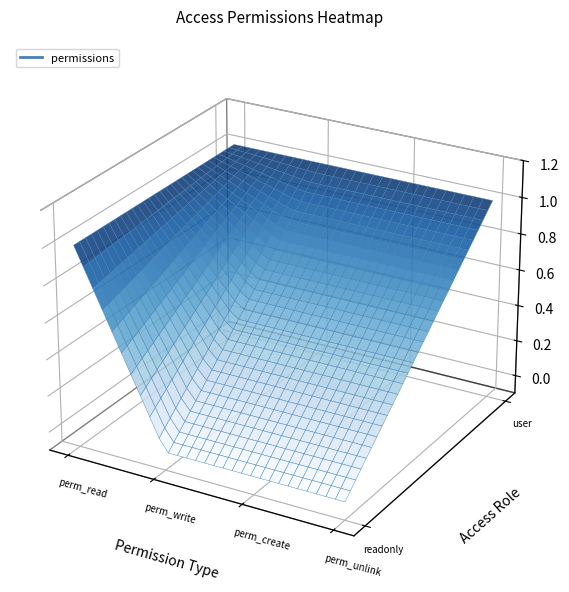

The value of access_l10n_tr_nilvera_alias_readonly at perm_read is 1. True or false?

True